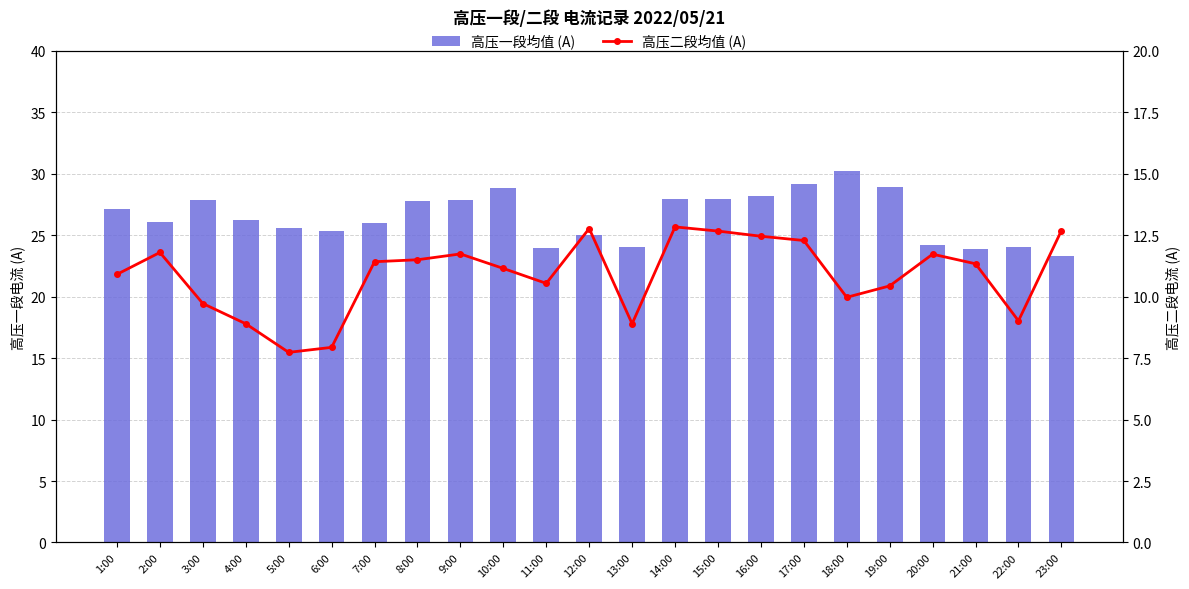

What is the average value of the 高压一段均值 (A) series?

26.5